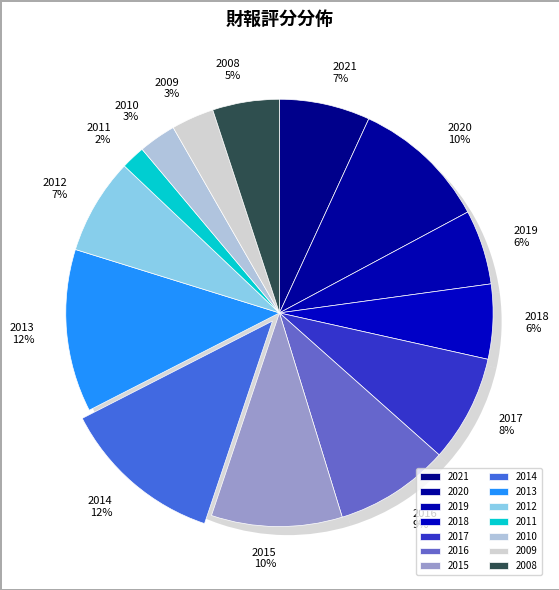

Is the sum of 2020 and 2008 greater than half?

No